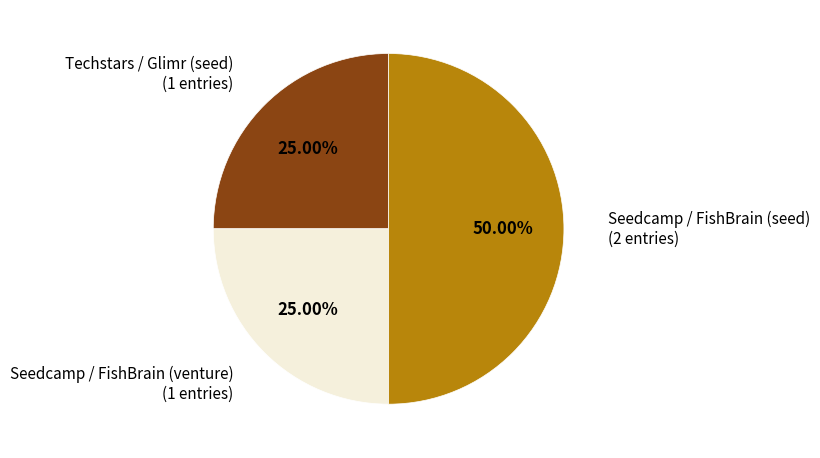

To the nearest percent, what is the difference between the largest and smallest slice percentages?

25%